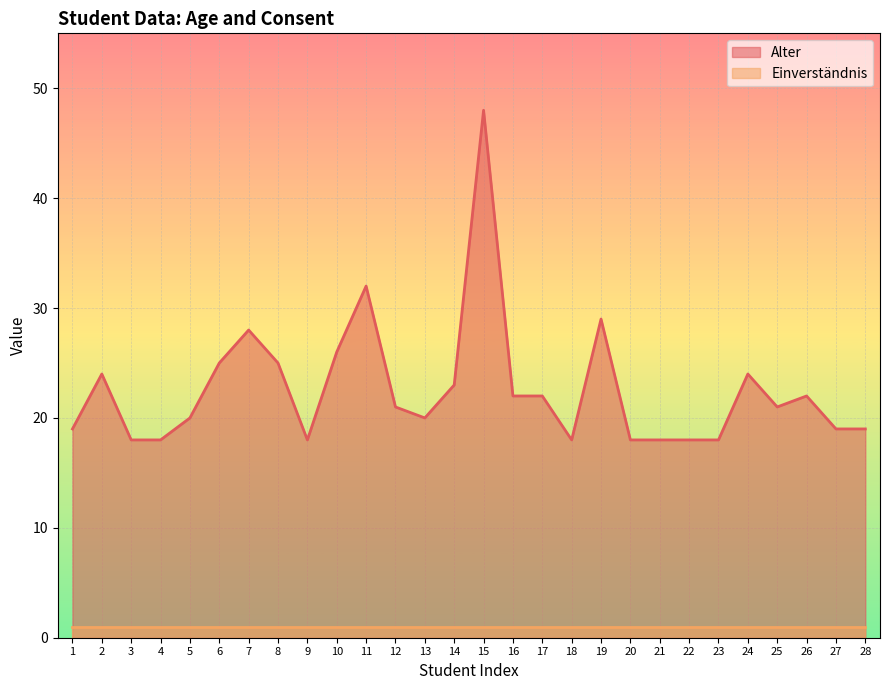

List the labels in order of value, largest first.

15, 11, 19, 7, 10, 6, 8, 2, 24, 14, 16, 17, 26, 12, 25, 5, 13, 1, 27, 28, 3, 4, 9, 18, 20, 21, 22, 23